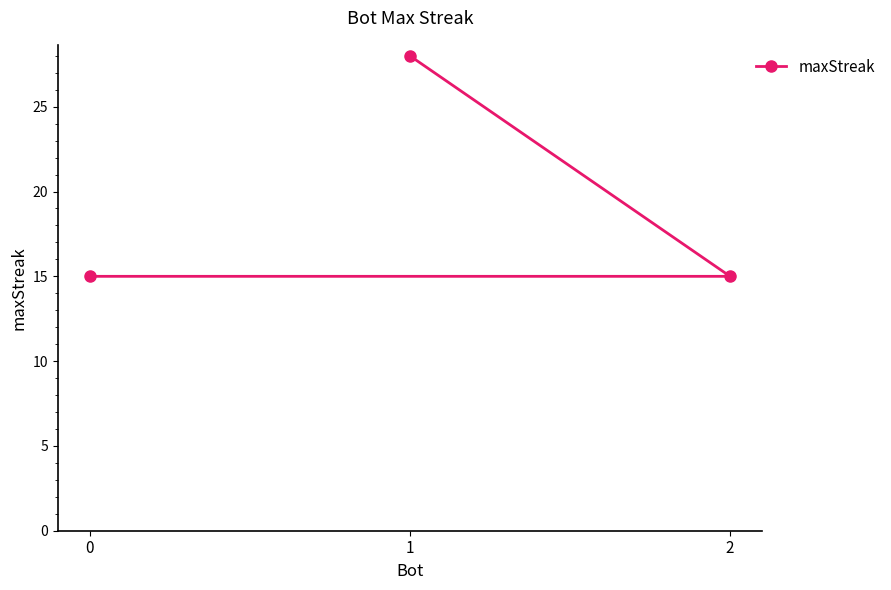

Rank the categories by value from highest to lowest.

1, 2, 0